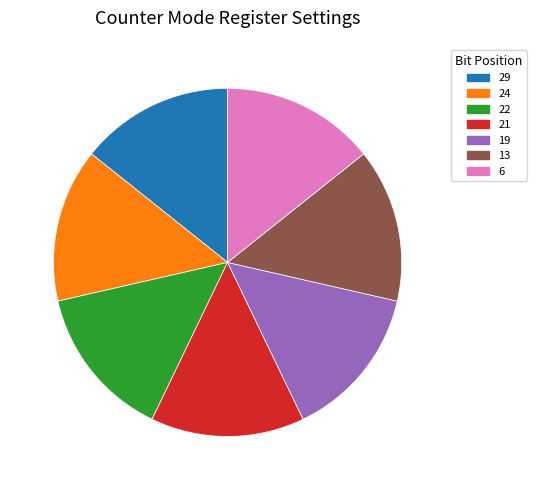

Is there a majority slice in this chart?

No